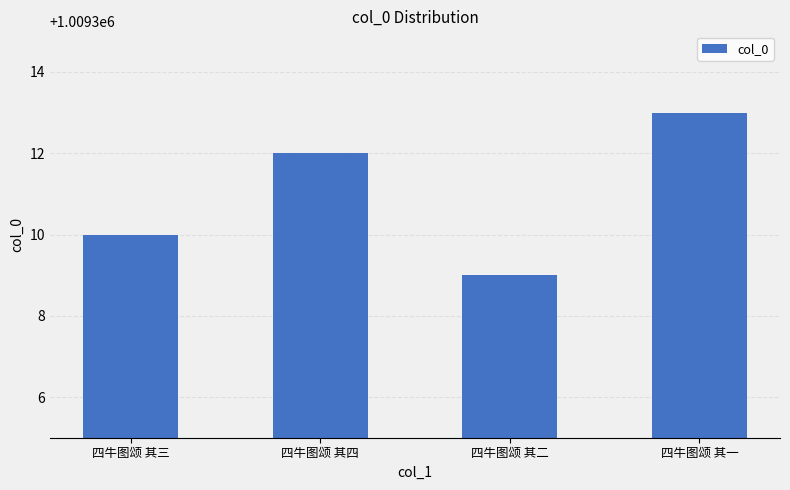

What is the change in value from 四牛图颂 其四 to 四牛图颂 其二?

-3